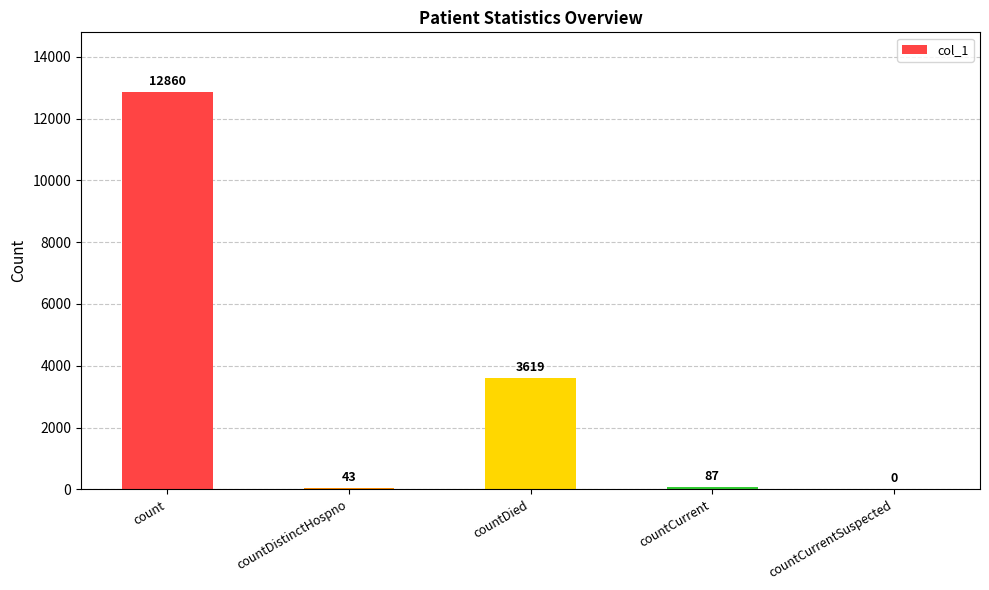

True or false: the data shows 87 at countCurrent.

True